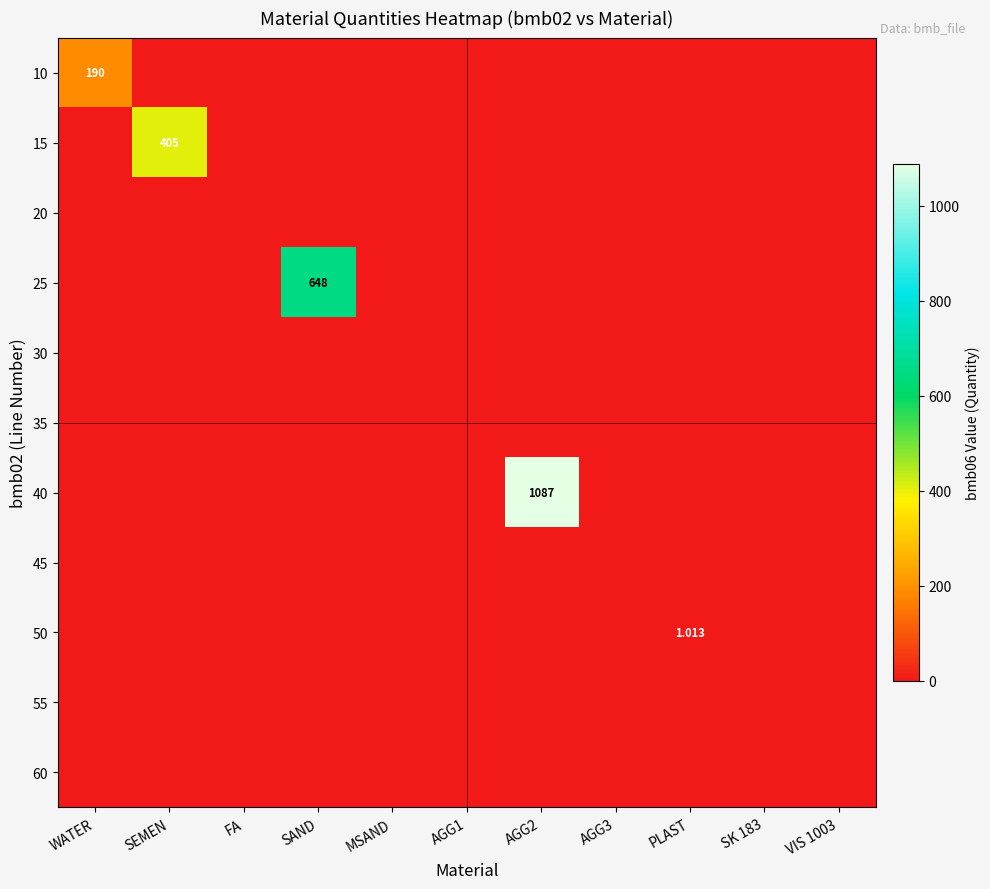

How many data points does each series have?

11